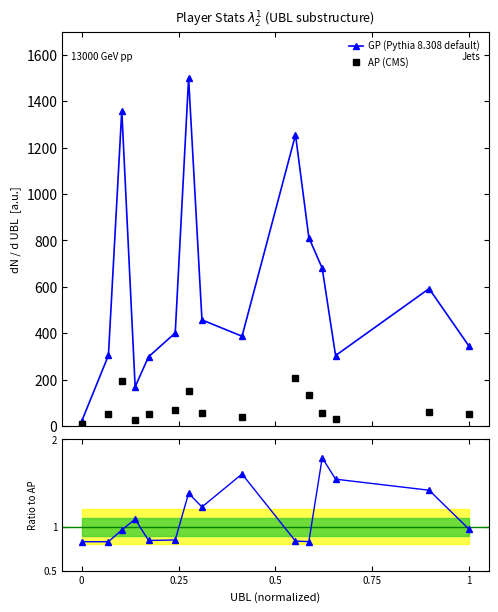

How many data points in GP (Pythia 8.308 default) are less than 401?

7